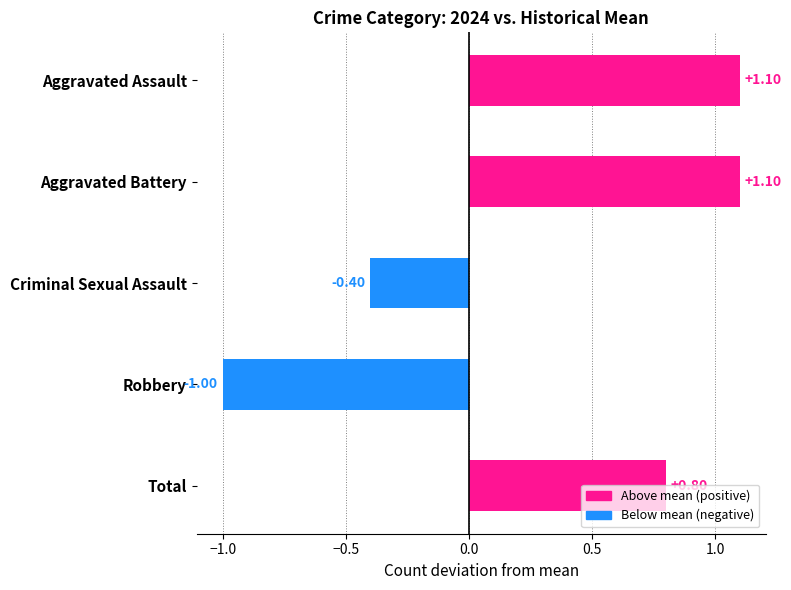

What is the difference between the second highest and second lowest values?

1.5